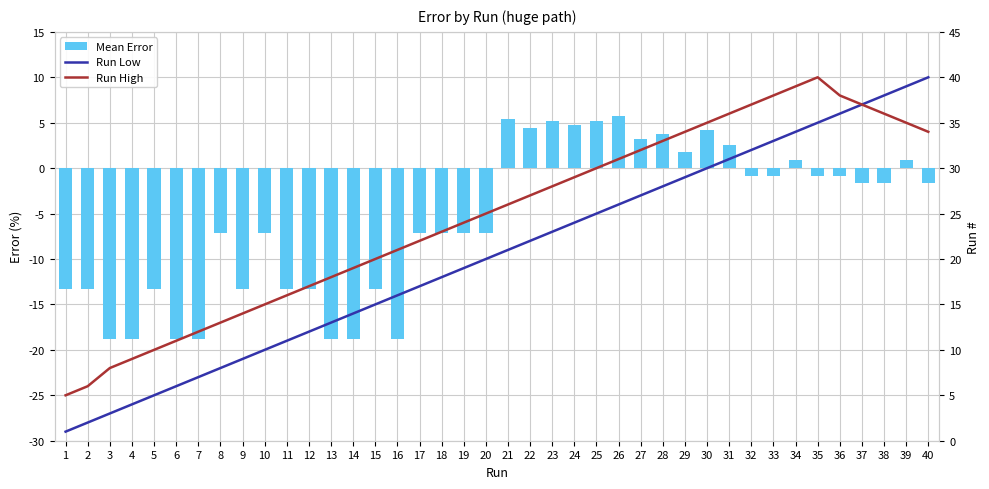

Between 15 and 17, which series saw the biggest shift?

Mean Error